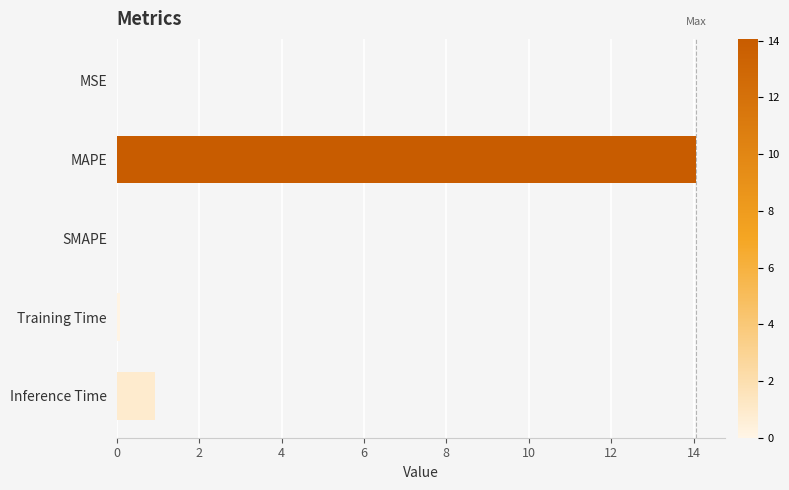

At which label is the value closest to 7?

Inference Time